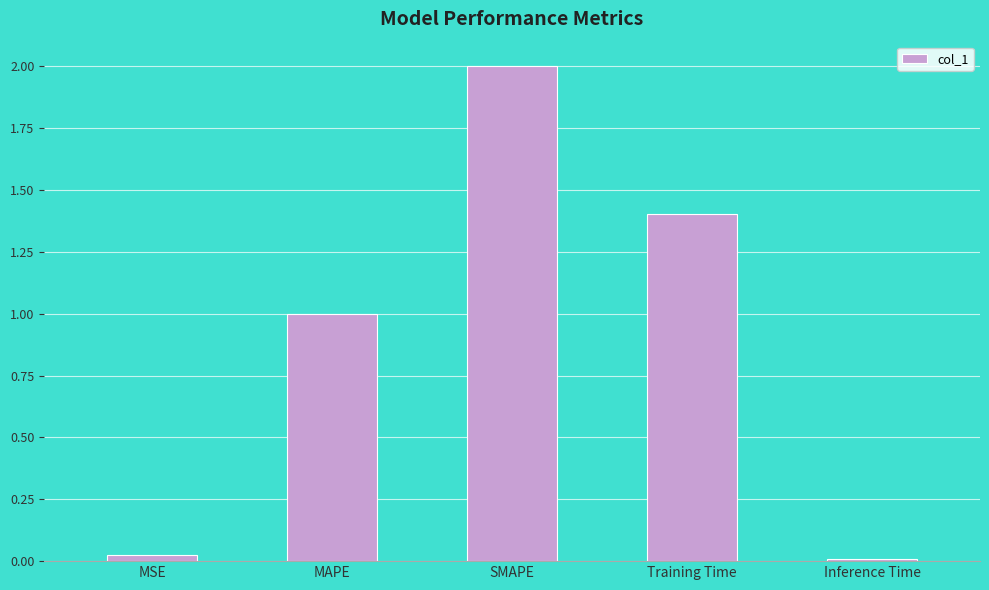

True or false: the data shows 0.0 at MSE.

True